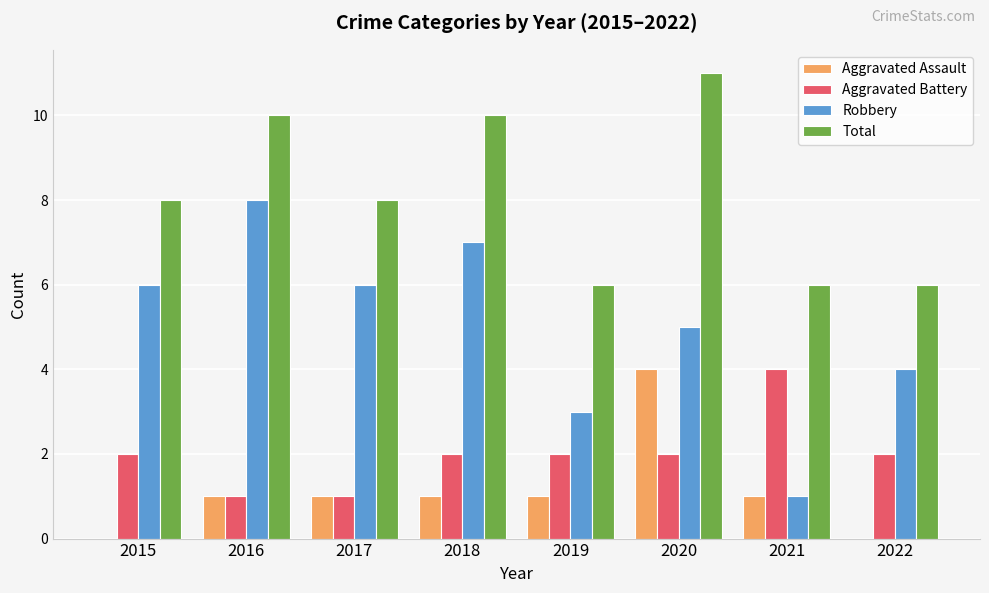

Is the value of Aggravated Assault at 2019 greater than the value of Aggravated Battery at 2015?

No